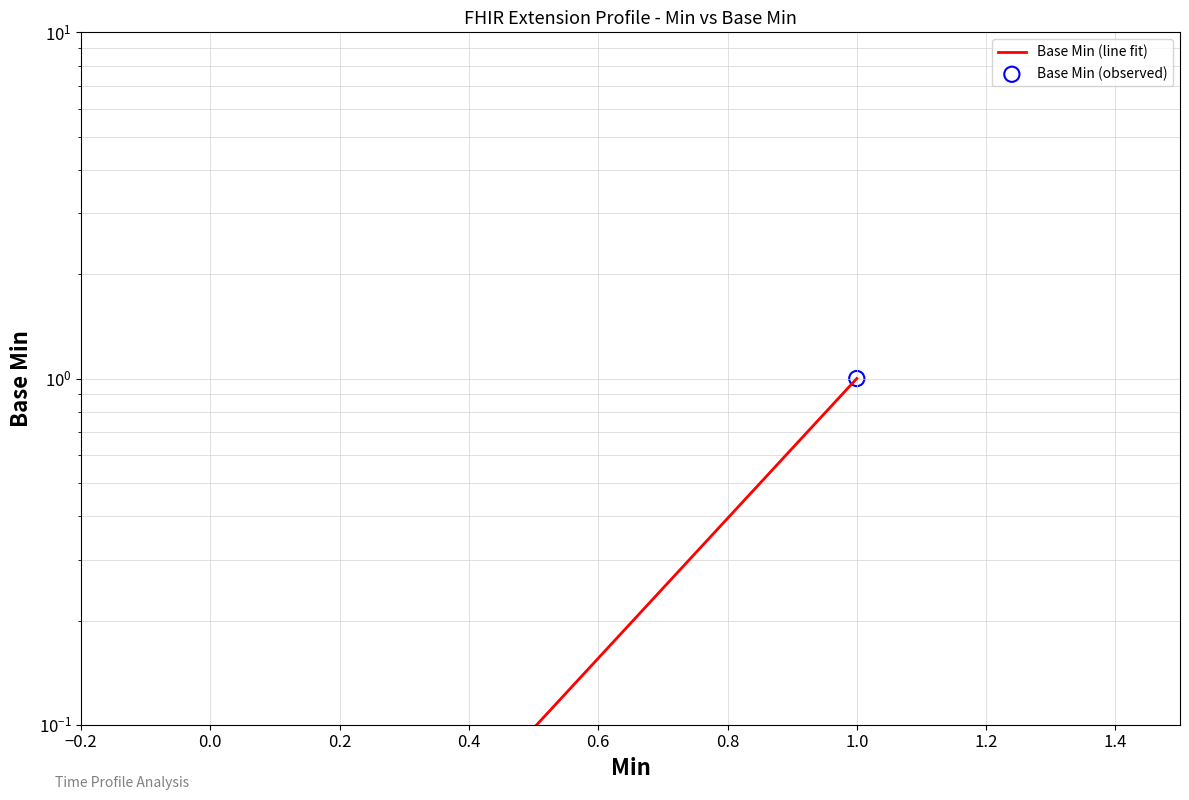

Which series has the largest total across all categories?

Base Min (line fit)